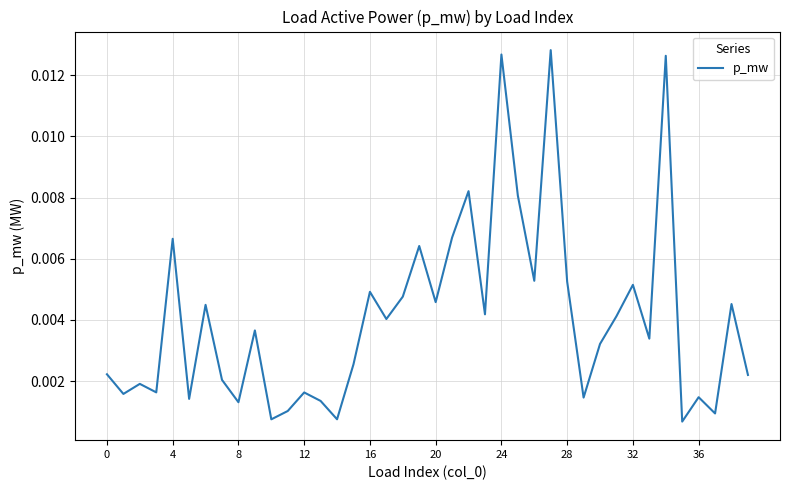

True or false: the data has more than 1 interior local peaks.

True